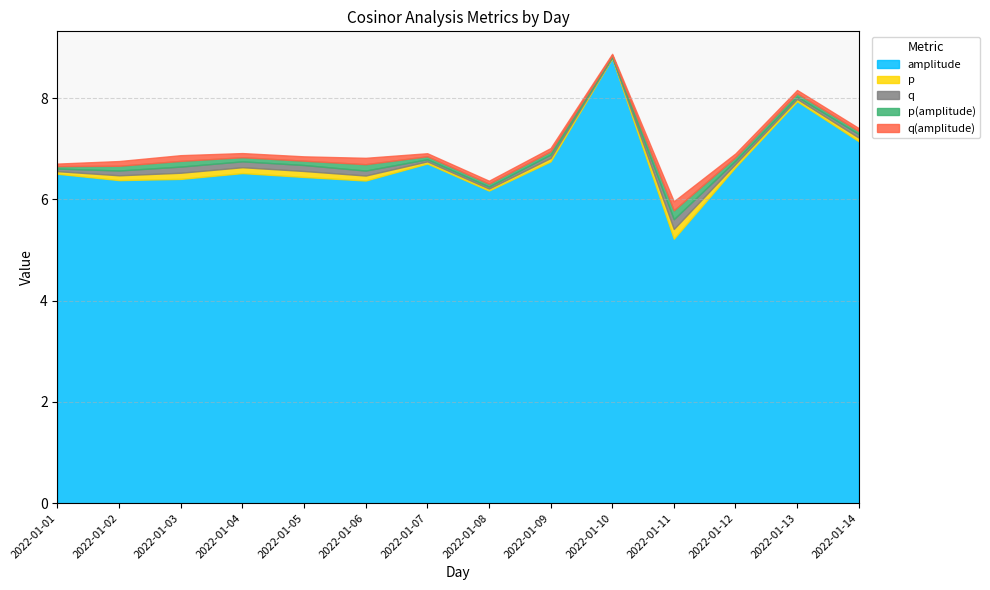

What is the average value of the q series?

0.1